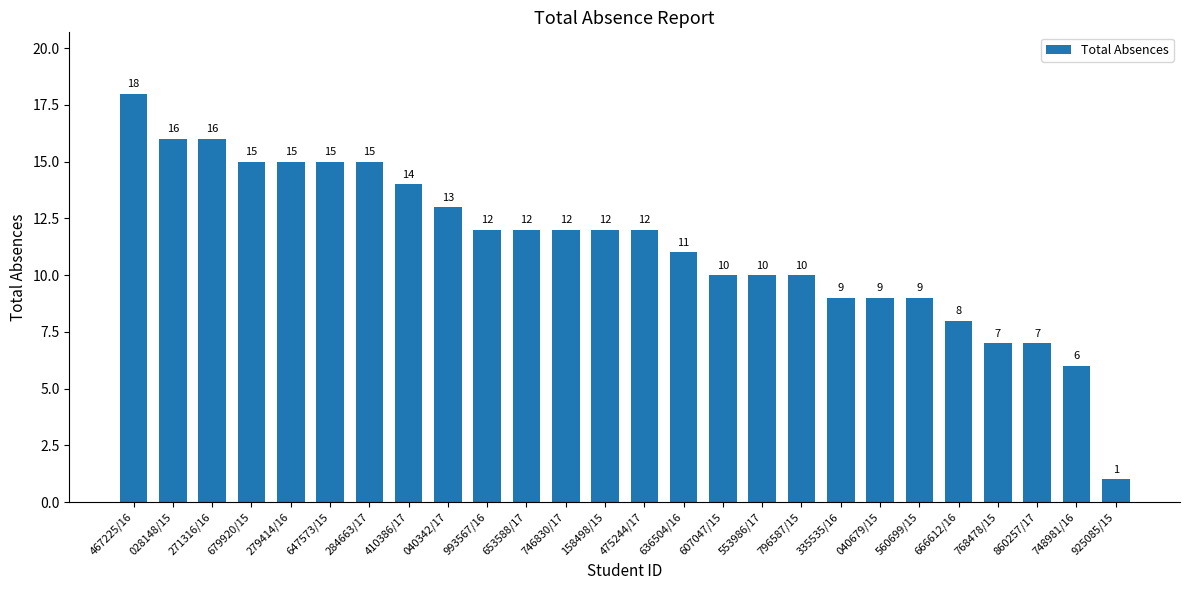

At which label does the data first exceed 12?

467225/16